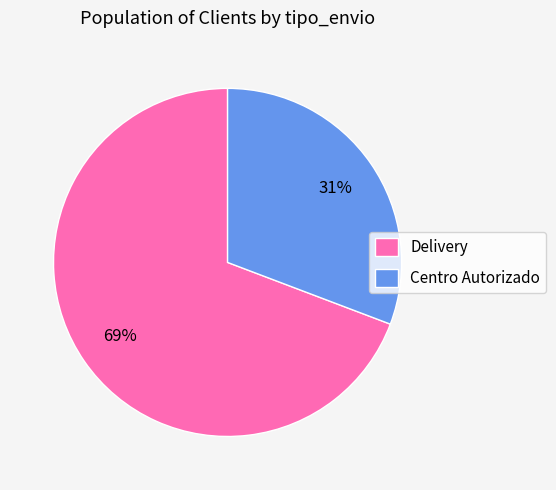

To the nearest percent, what is the combined percentage of Centro Autorizado and Delivery?

100%